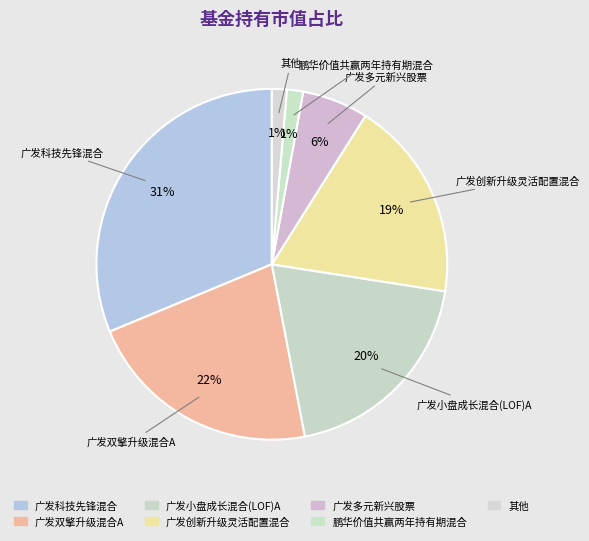

Which slice is the largest?

广发科技先锋混合